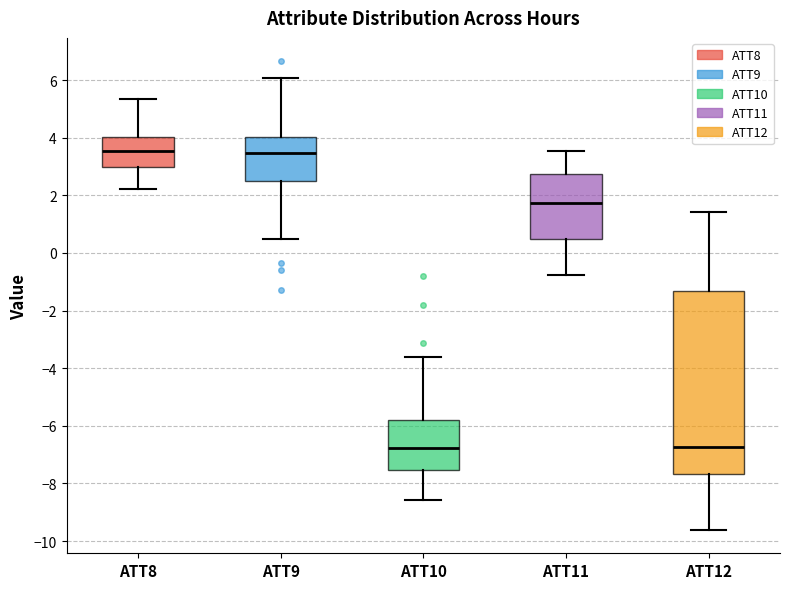

Comparing the boxes themselves (not the whiskers), which one is the tallest?

ATT12